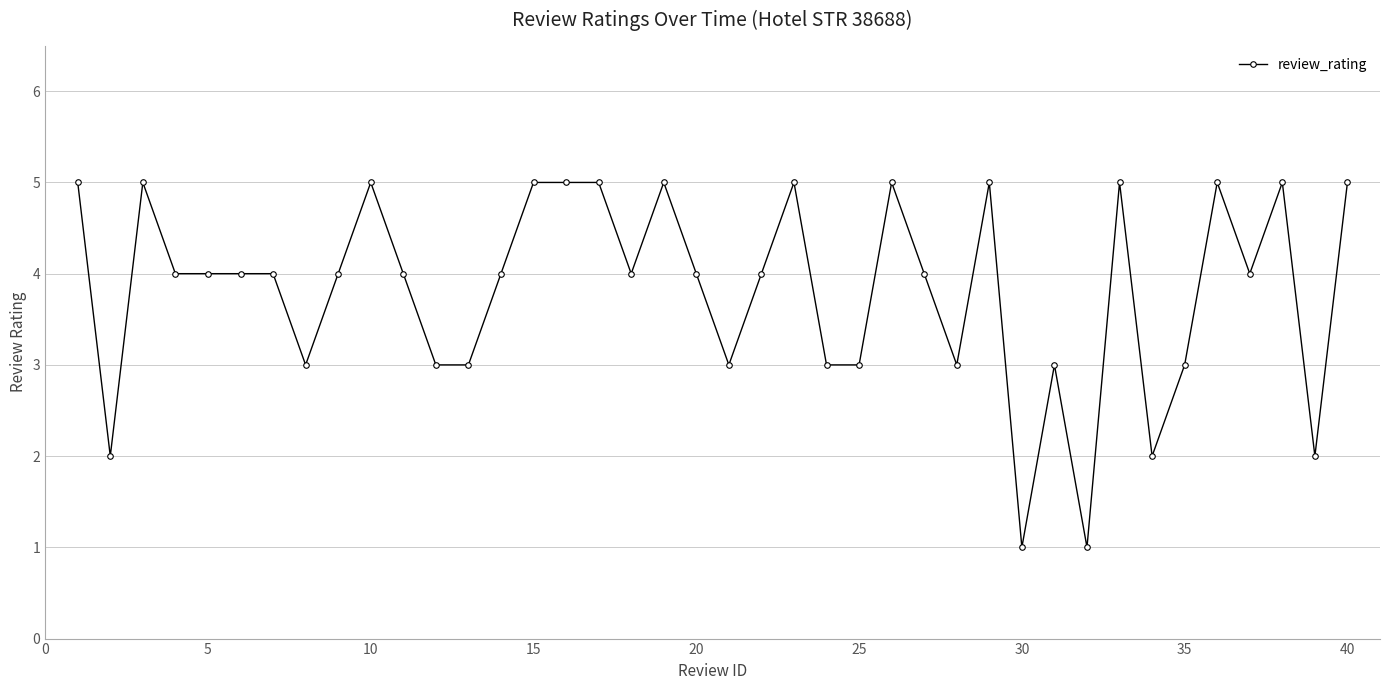

What is the average value?

4